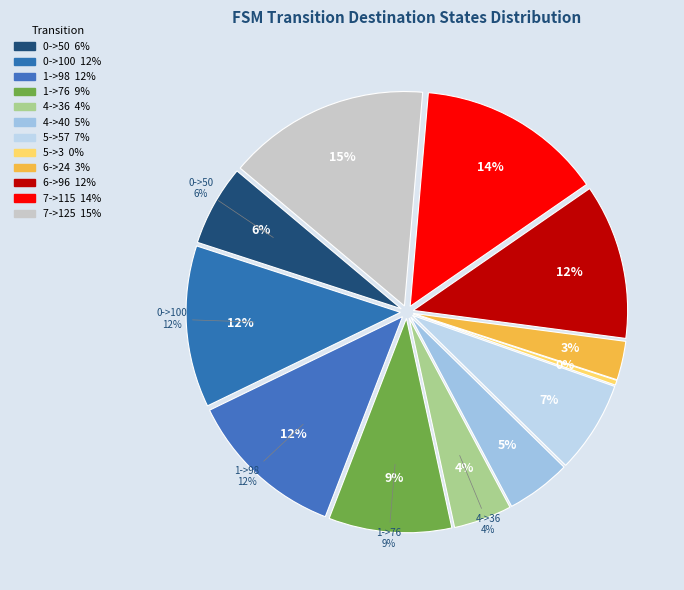

To the nearest percent, what percentage of the pie is 6->96?

12%